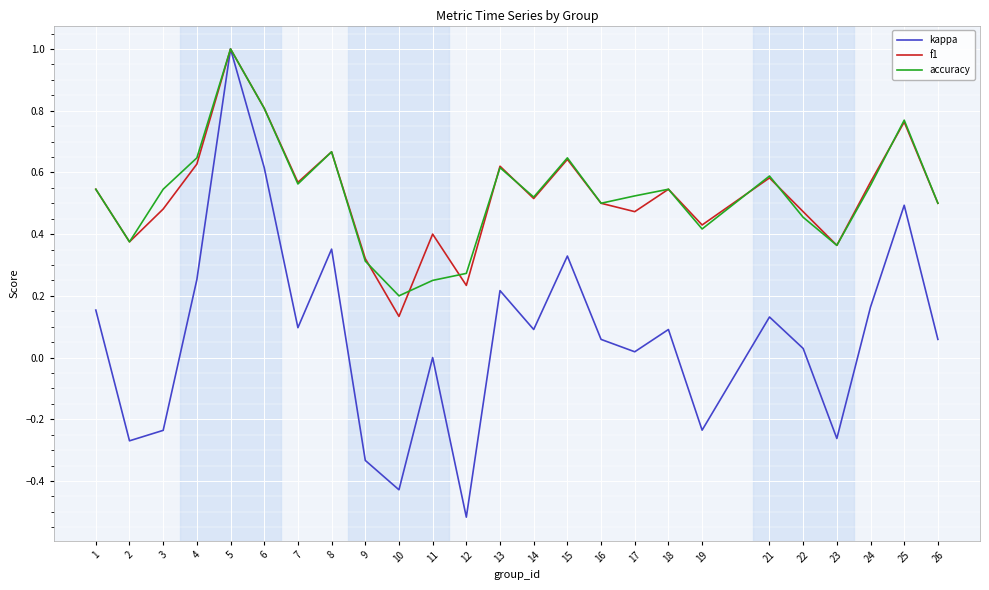

What is the maximum value shown in the chart?

1.0